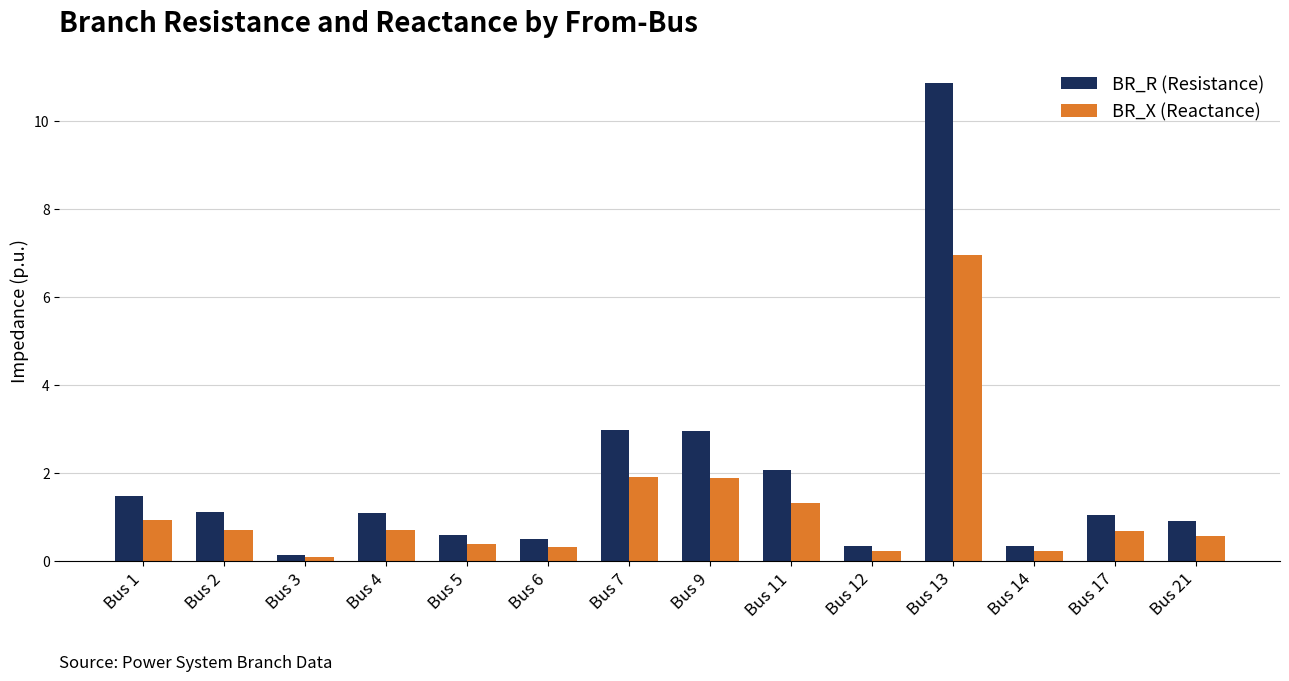

The BR_X (Reactance) series shows 0.9 at Bus 1. True or false?

True